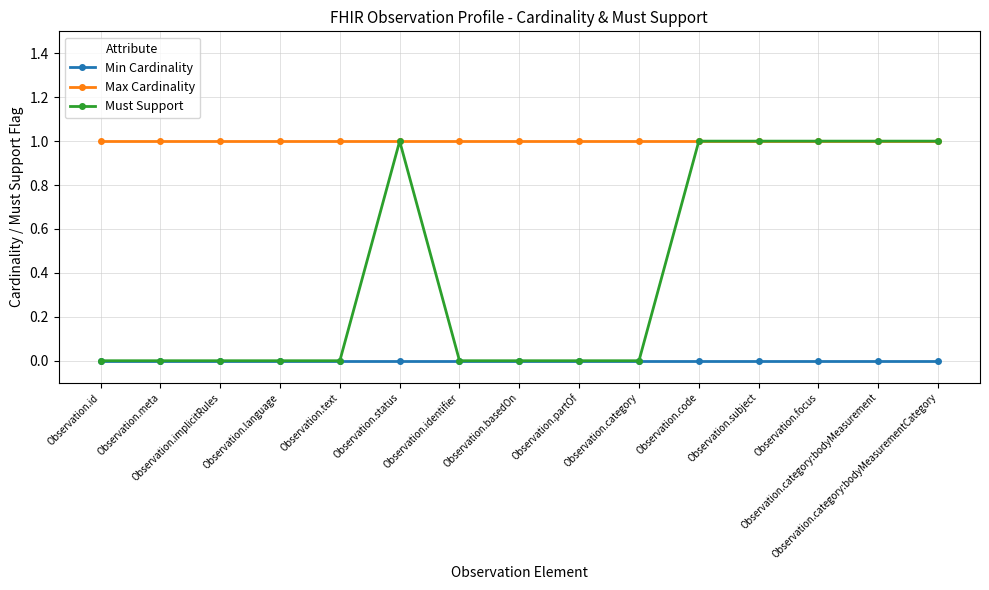

The value of Min Cardinality at Observation.partOf is 0. True or false?

True